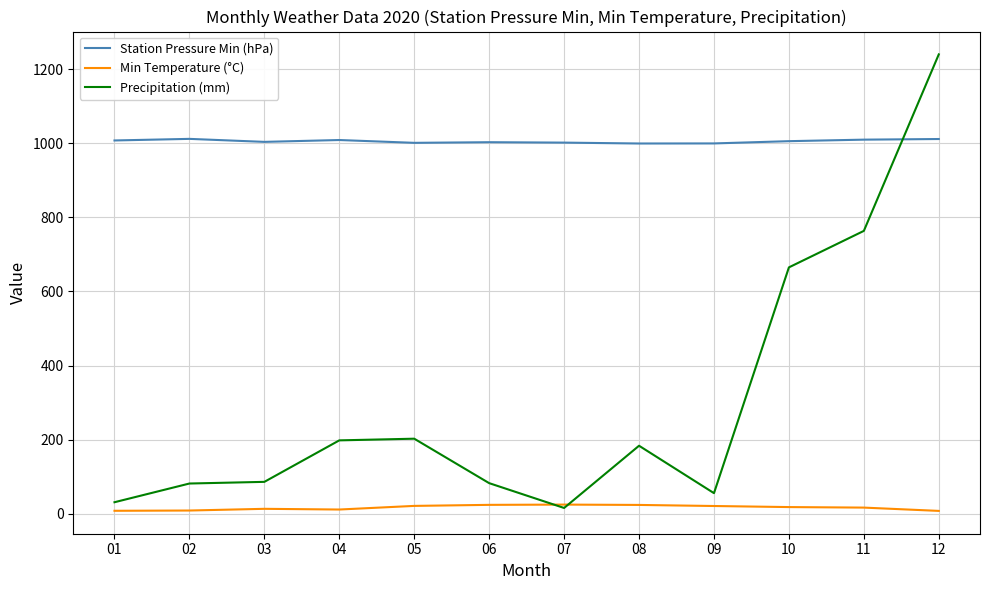

Which series has the largest range (max minus min)?

Precipitation (mm)